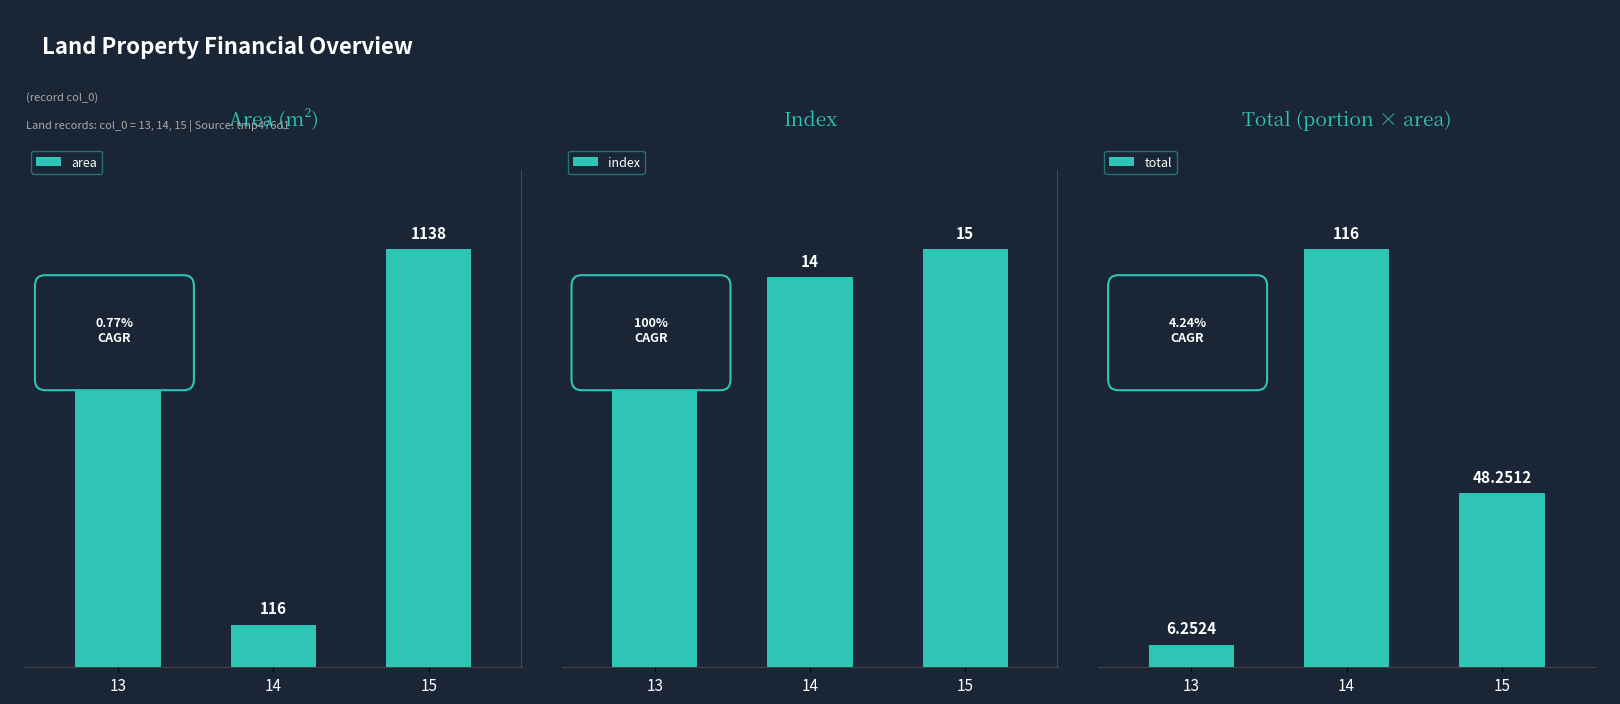

Reading left to right, extract all data points from this chart.

area: 812.0	116.0	1138.0
index: 13.0	14.0	15.0
total: 6.3	116.0	48.3